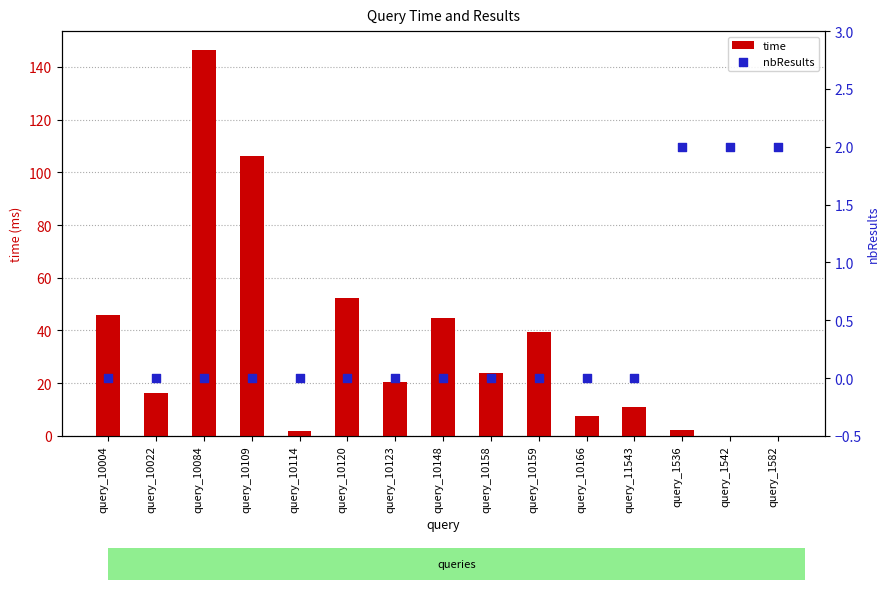

Which series has the largest total across all categories?

time